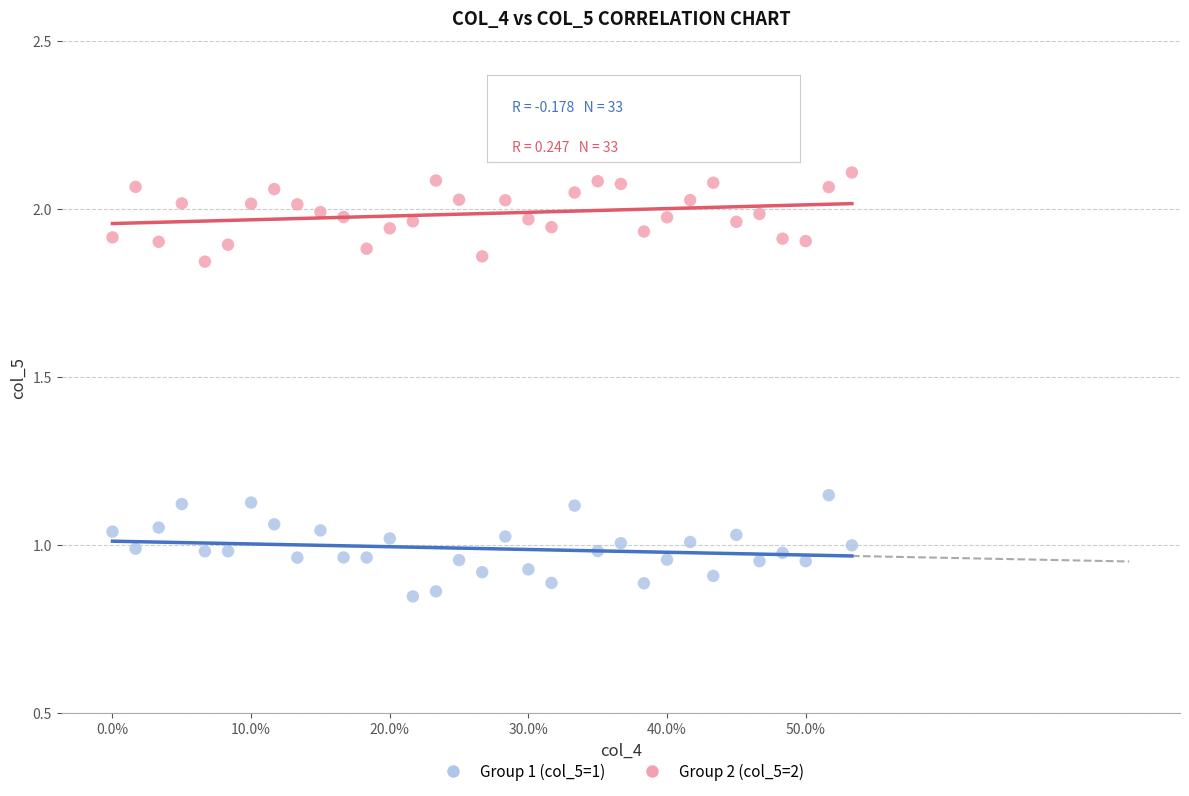

Across all data points, what is the range of X values (max minus min)?

0.5